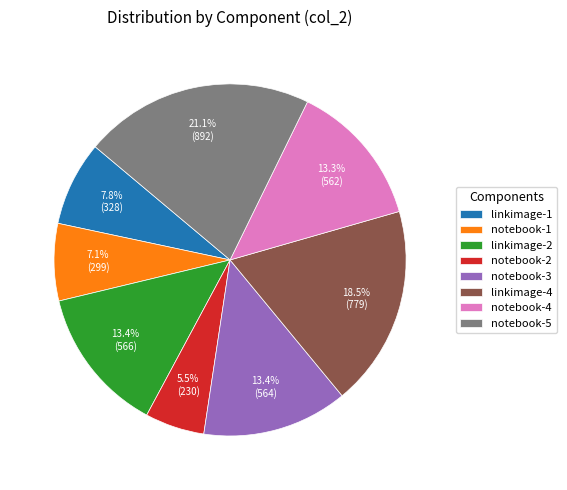

To the nearest percent, what portion does notebook-3 represent?

13%